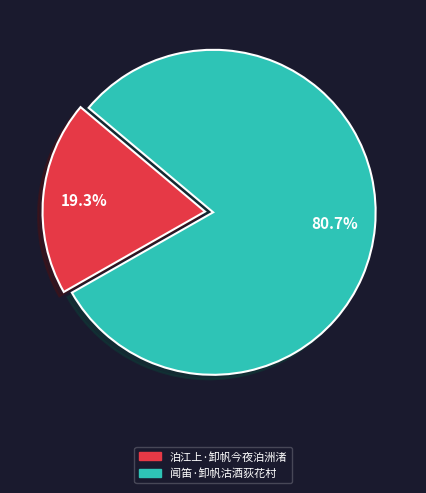

How many segments does this pie chart have?

2